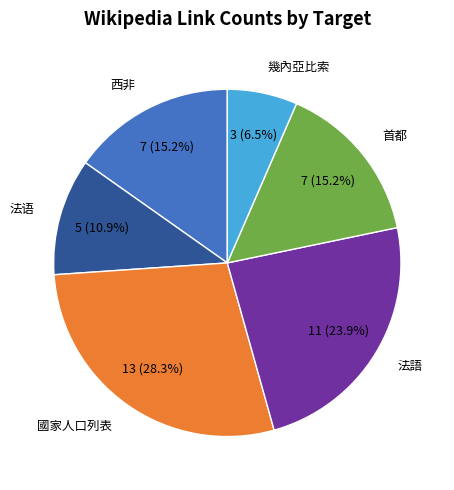

Does any single category account for the majority?

No